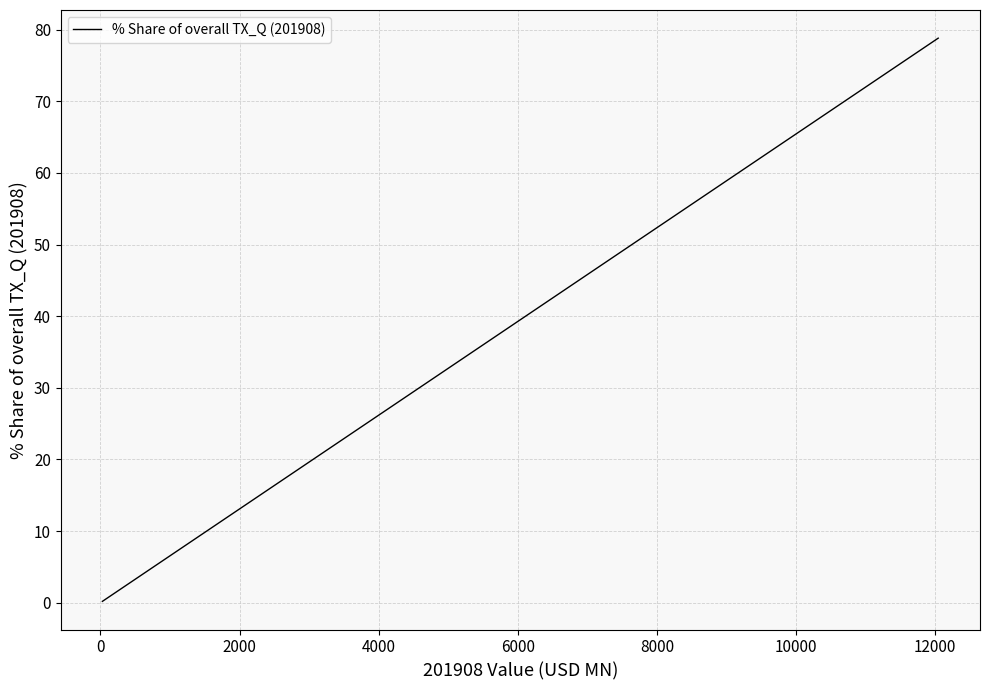

What is the maximum value shown in the chart?

78.8